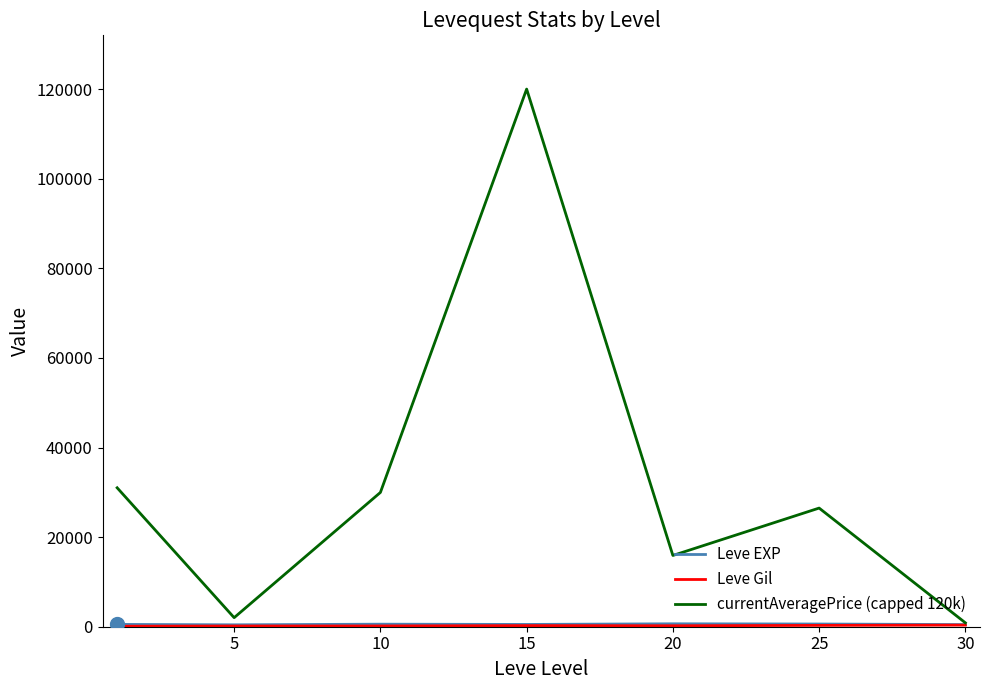

Which series has the largest total across all categories?

currentAveragePrice (capped 120k)